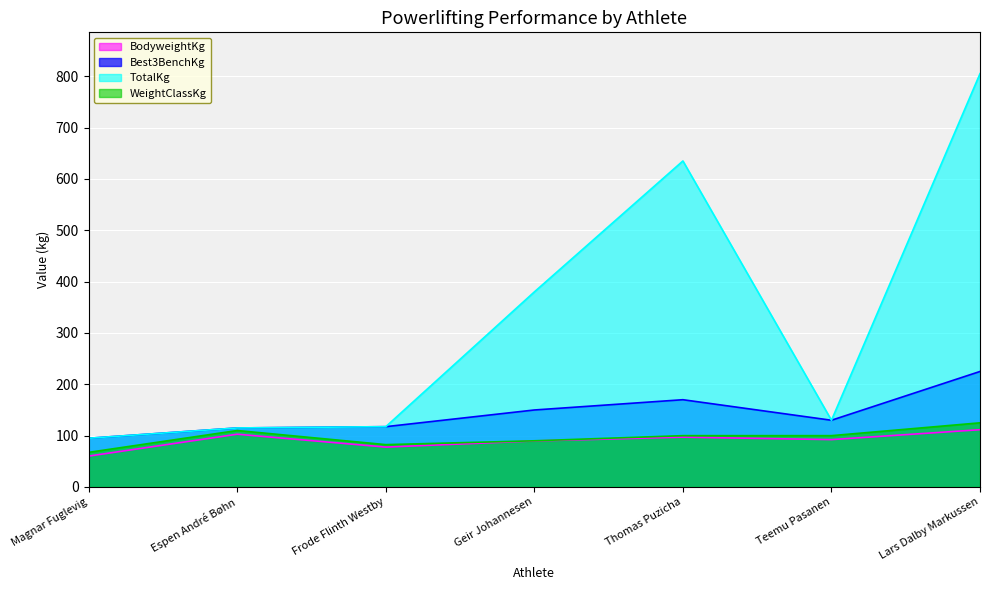

What value does the TotalKg series have at Thomas Puzicha?

635.0